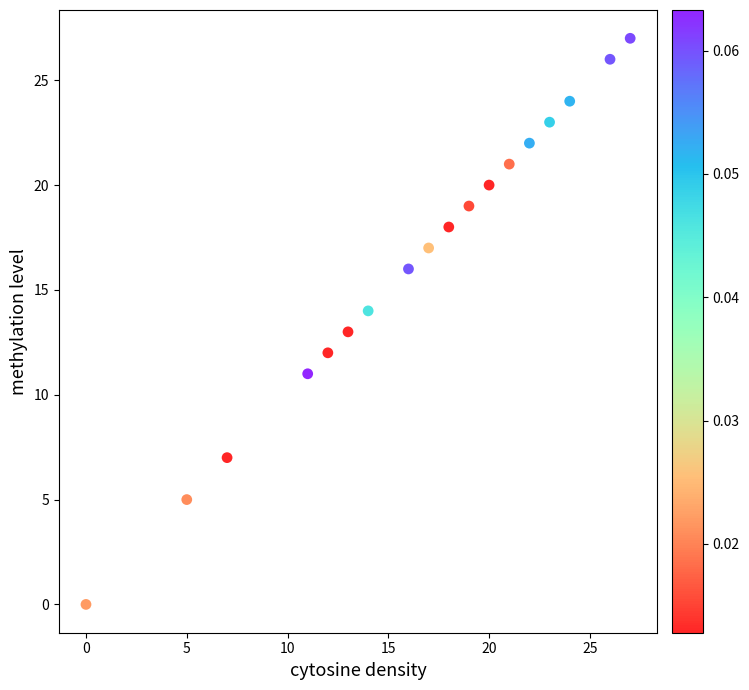

What is the range of X values (max minus min)?

27